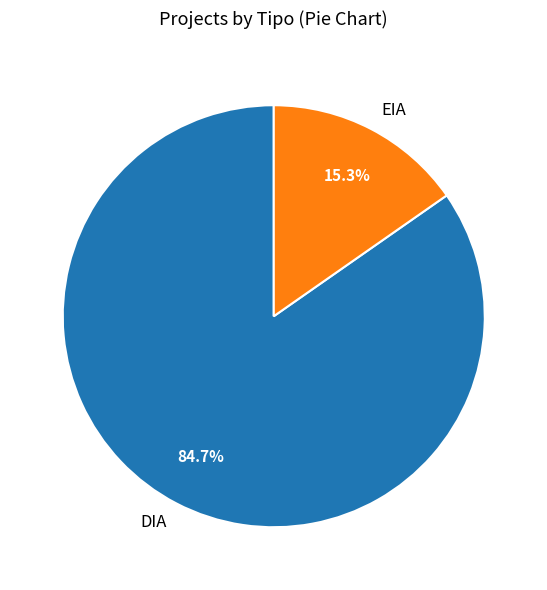

To the nearest percent, what portion does EIA represent?

15%